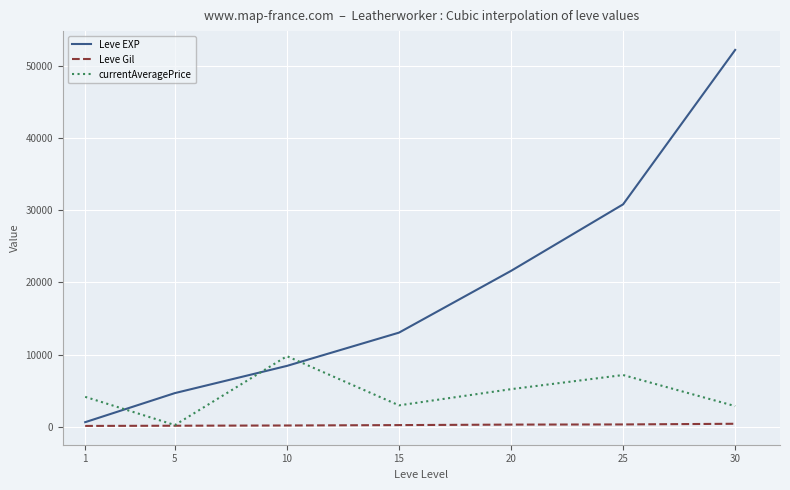

Between 15 and 20, which series saw the biggest shift?

Leve EXP